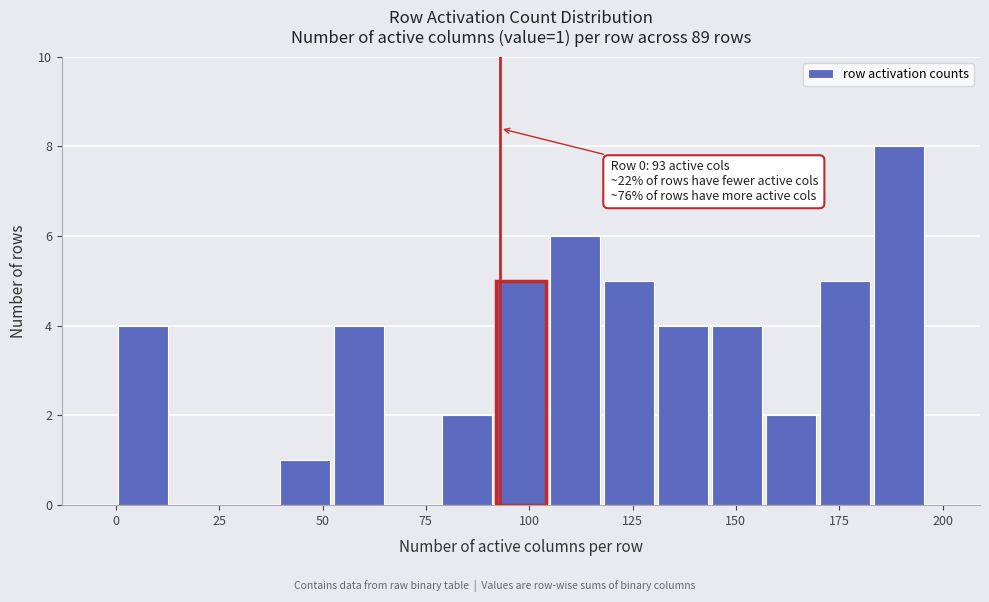

Around what value on the x-axis is the tallest bar? Give the approximate position of its centre, as read against the axis.

190